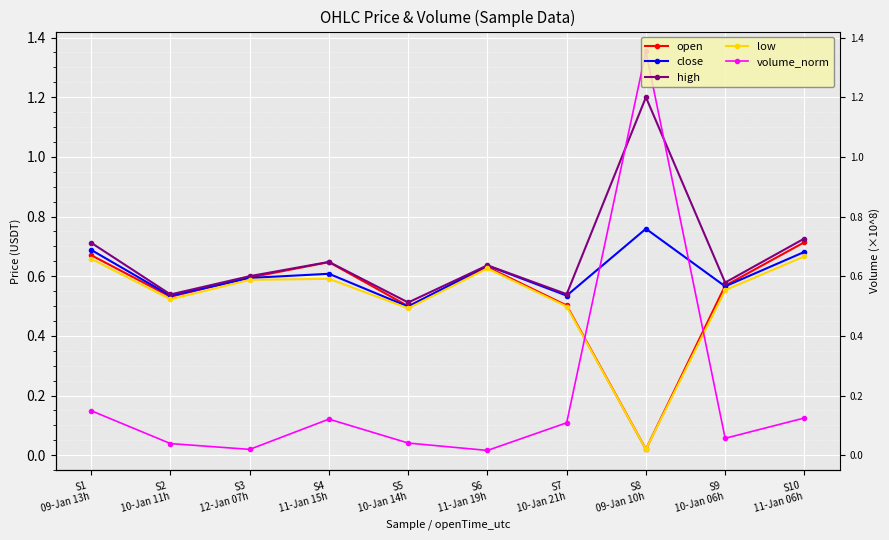

Rank the series by their maximum value, from highest to lowest.

volume_norm, high, close, open, low